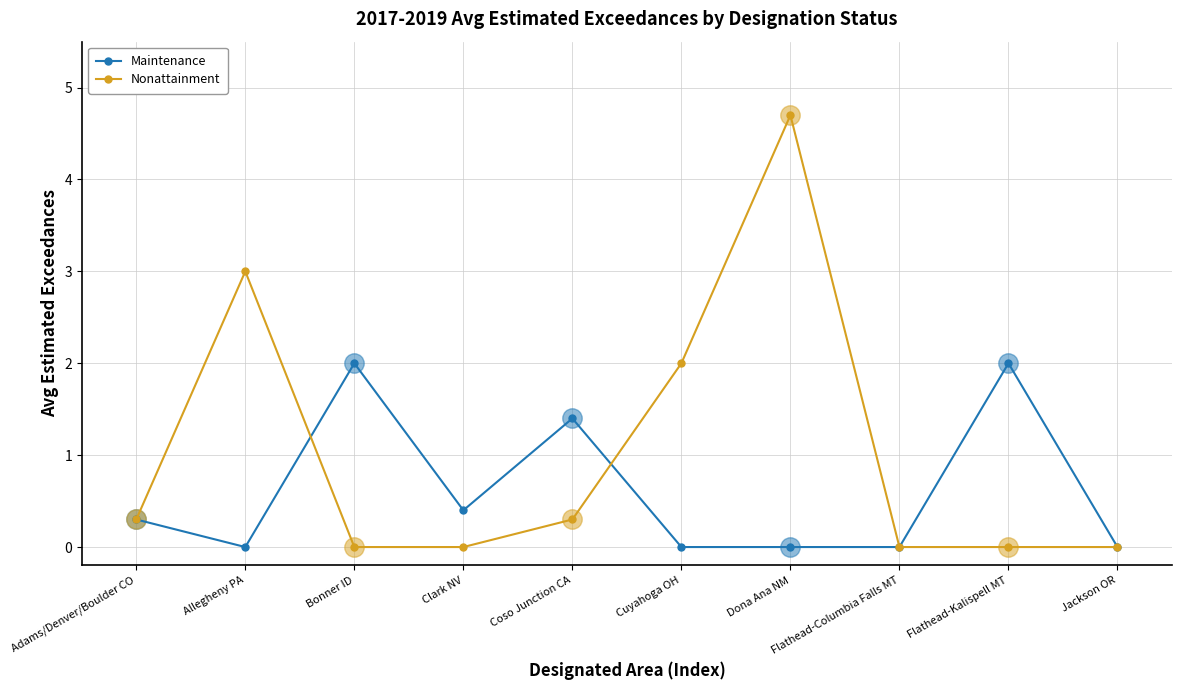

Which series has the largest total across all categories?

Nonattainment